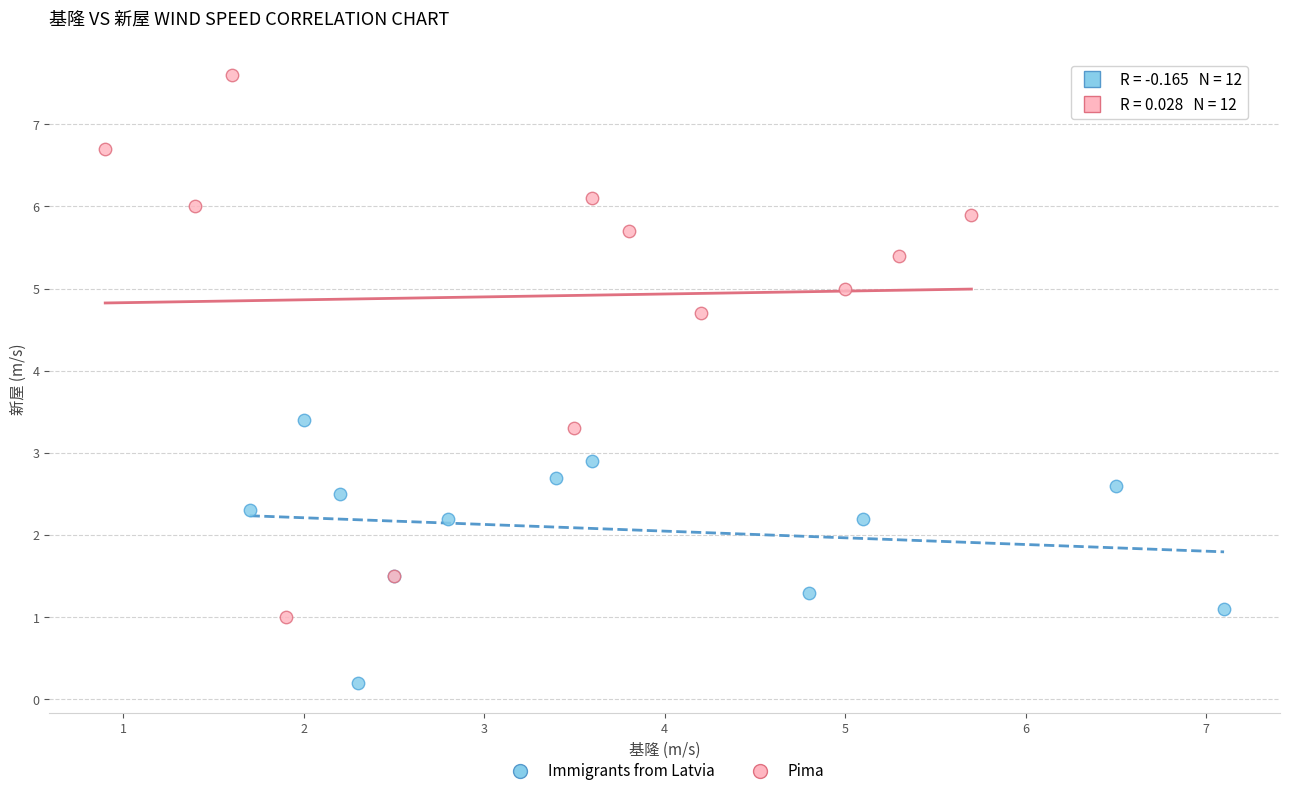

Which series has the largest Y range (max minus min)?

Pima